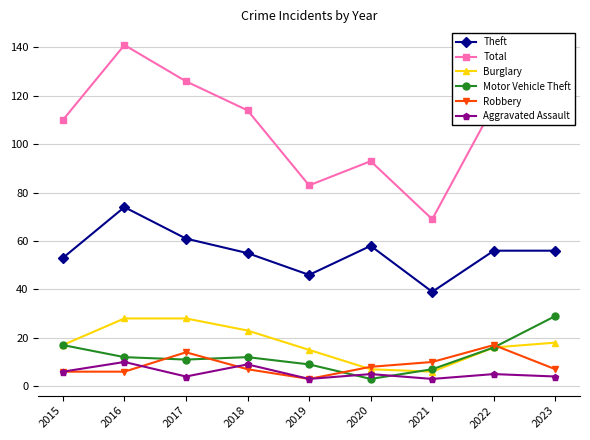

Where is Total nearest to the value 105?

2015